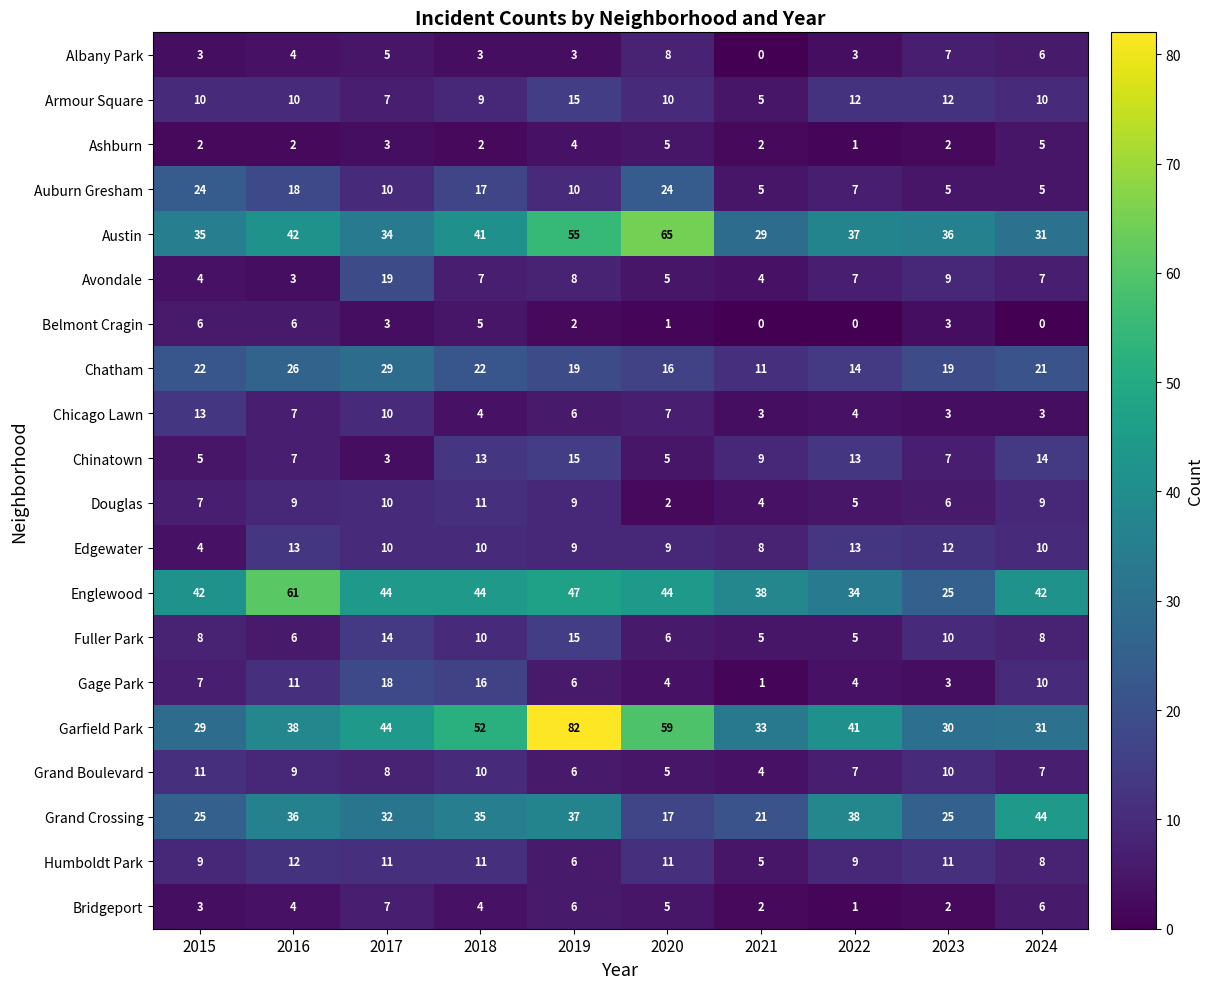

How many distinct data groups are displayed?

20